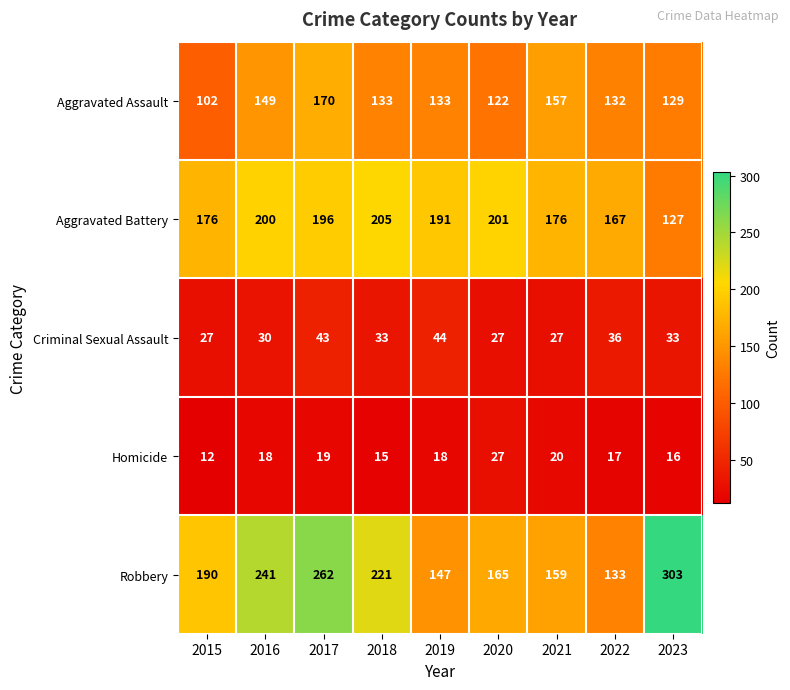

The Aggravated Battery series shows 341 at 2017. True or false?

False